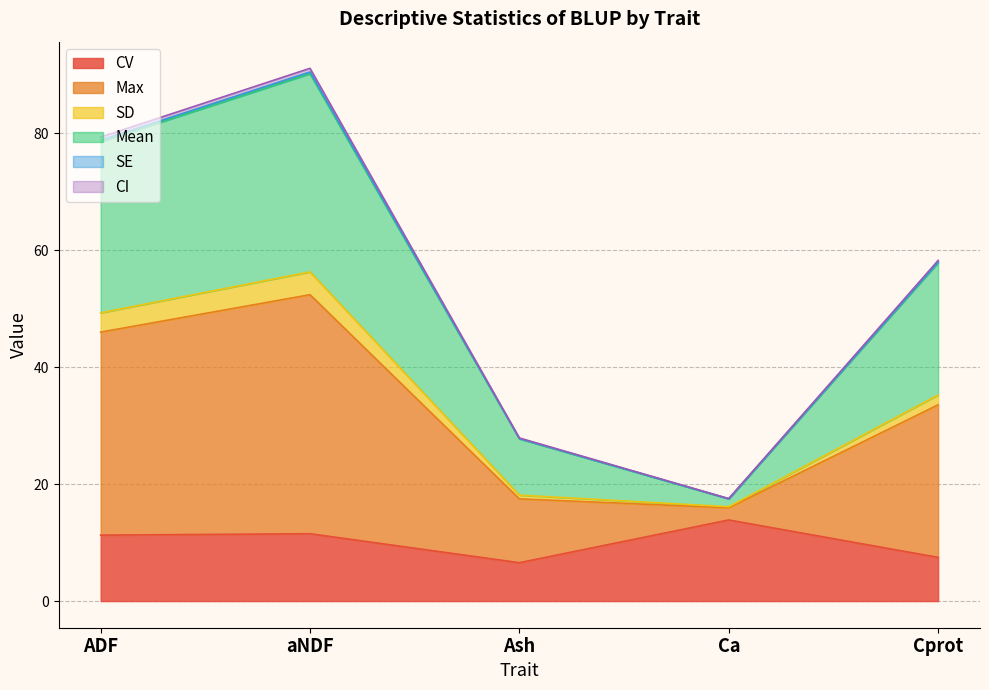

True or false: Mean has a value of 25.1 at Ca.

False